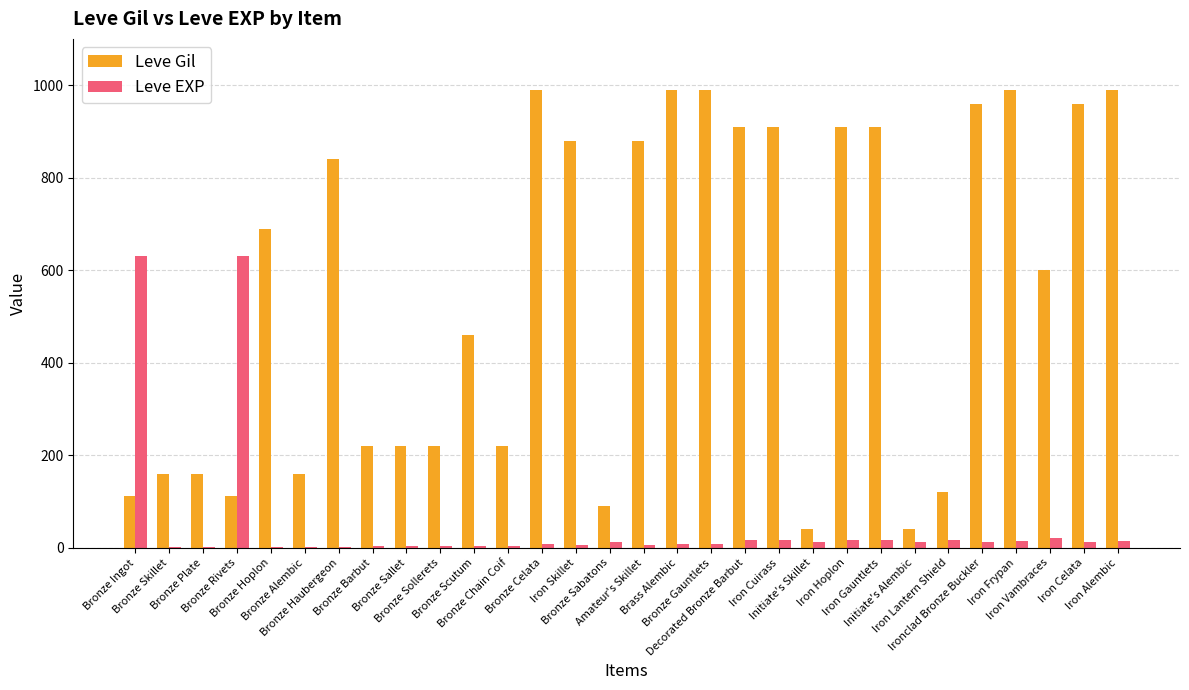

What is the highest value of the Leve EXP series?

630